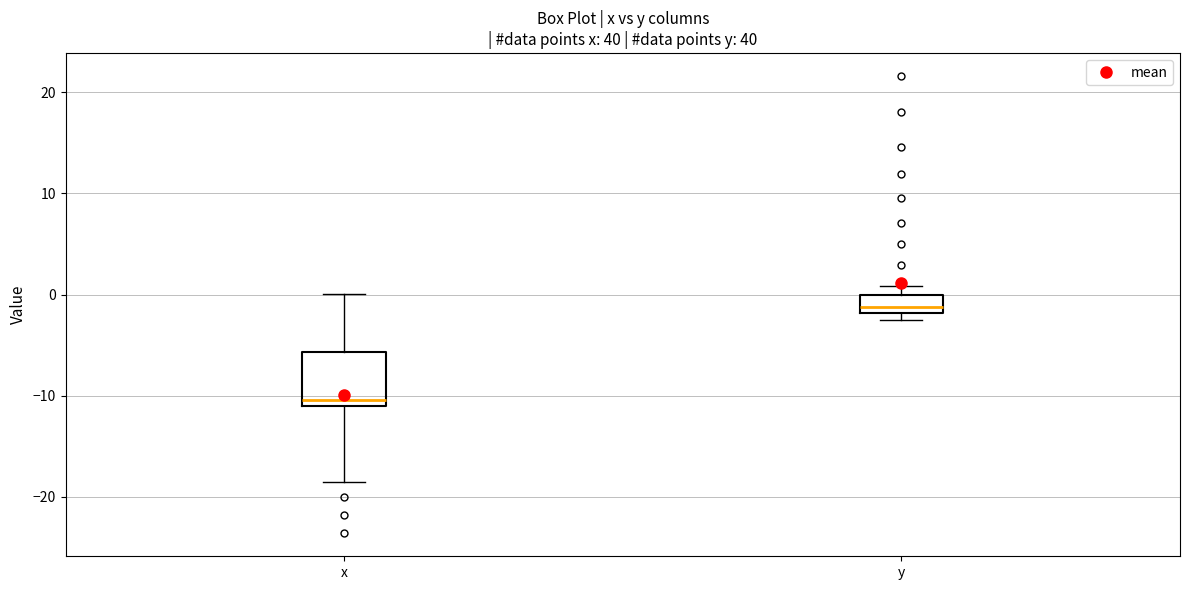

Comparing the boxes themselves (not the whiskers), which one is the tallest?

x